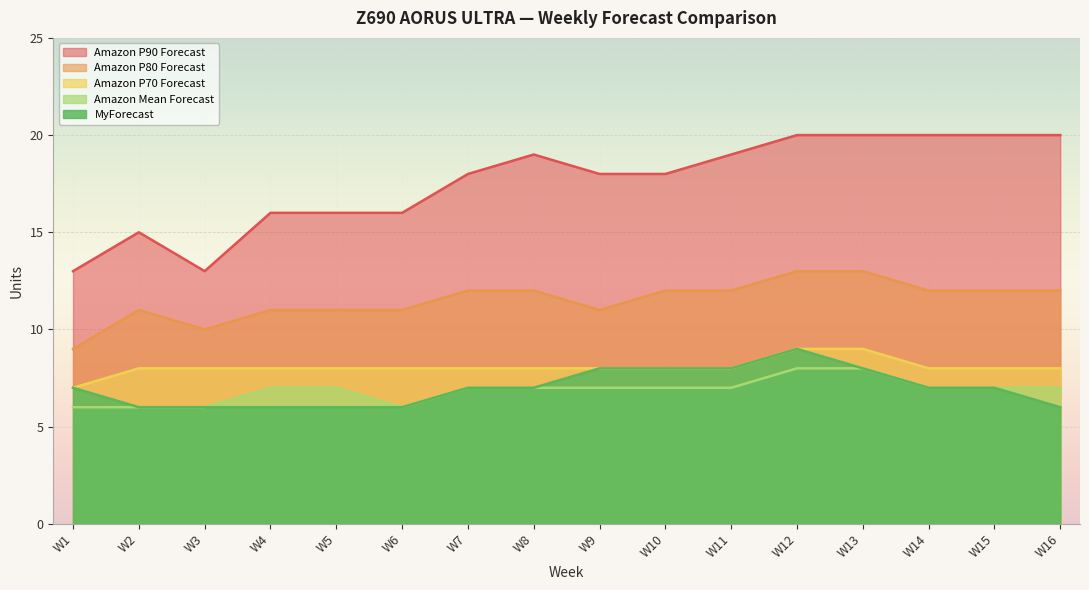

Which series has the largest range (max minus min)?

Amazon P90 Forecast